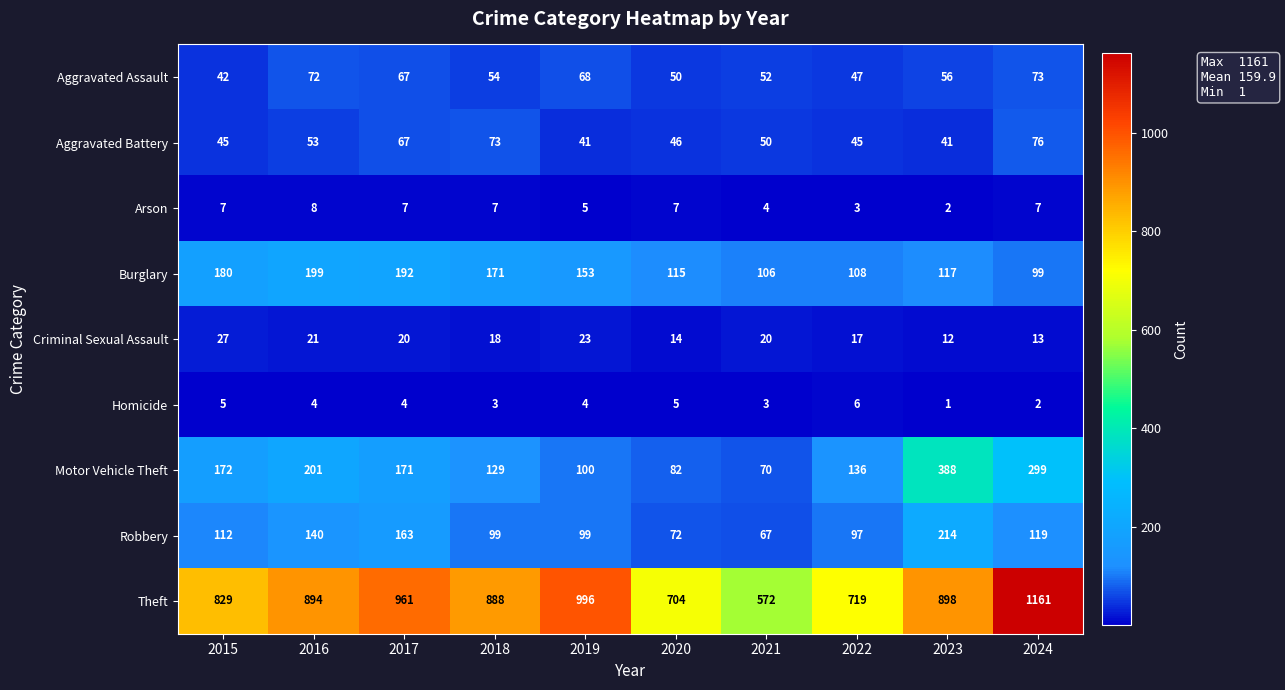

How many categories are shown in the chart?

10